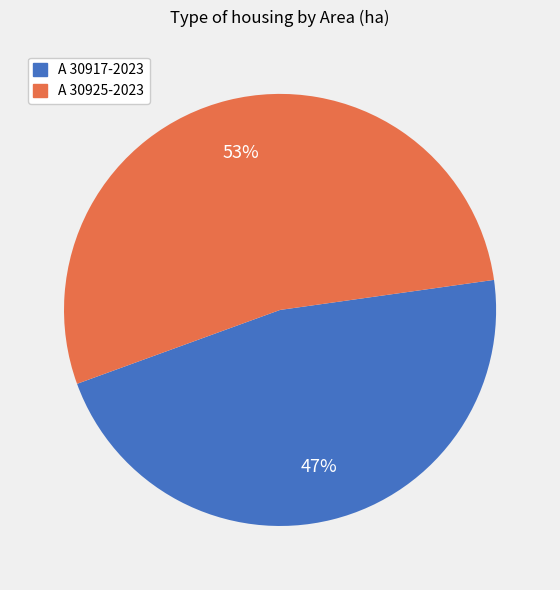

To the nearest percent, what is the average slice percentage?

50%